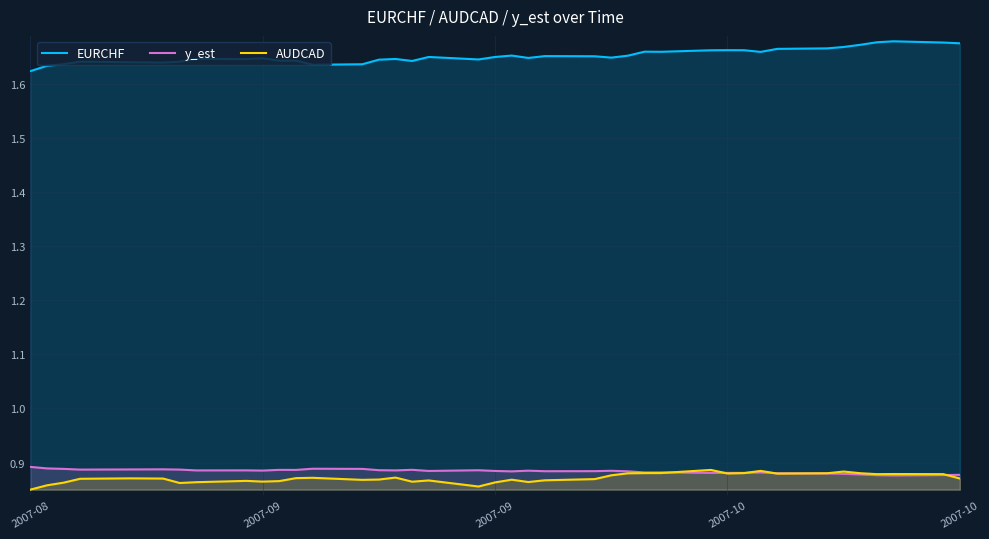

After their last crossing, which series has the higher values: y_est or AUDCAD?

y_est